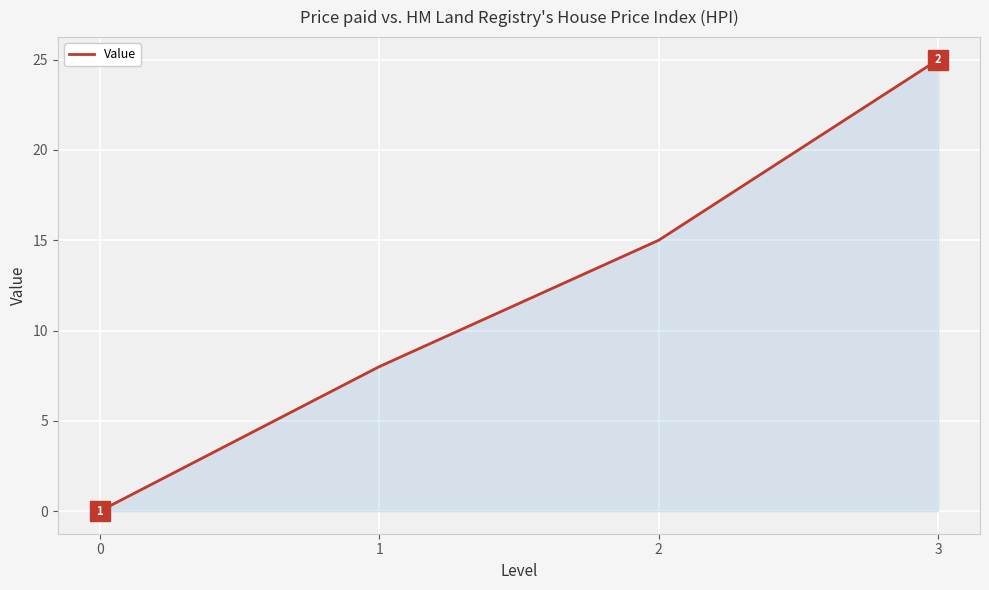

What is the greatest value displayed?

25